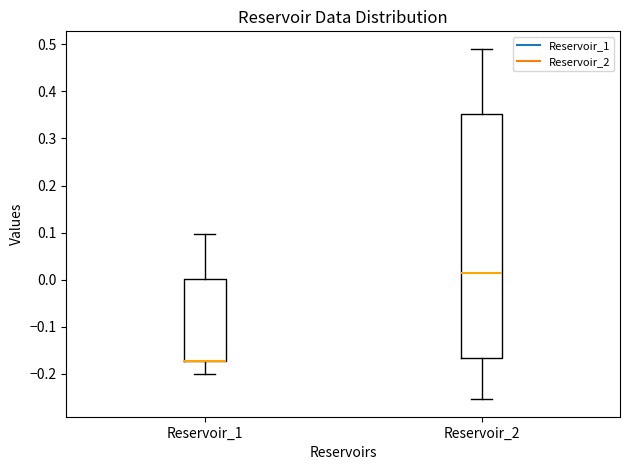

Where does the lower whisker of the box for Reservoir_1 end on the y-axis? The values are not printed on the chart, so give them approximately, as read against the axis.

-0.20